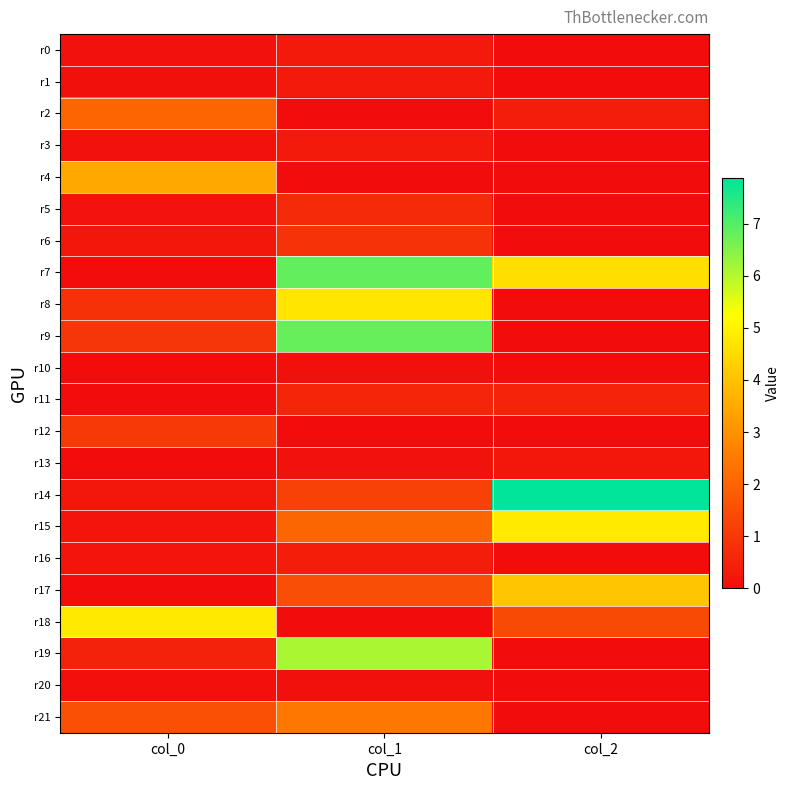

Count the number of categories in the chart.

3